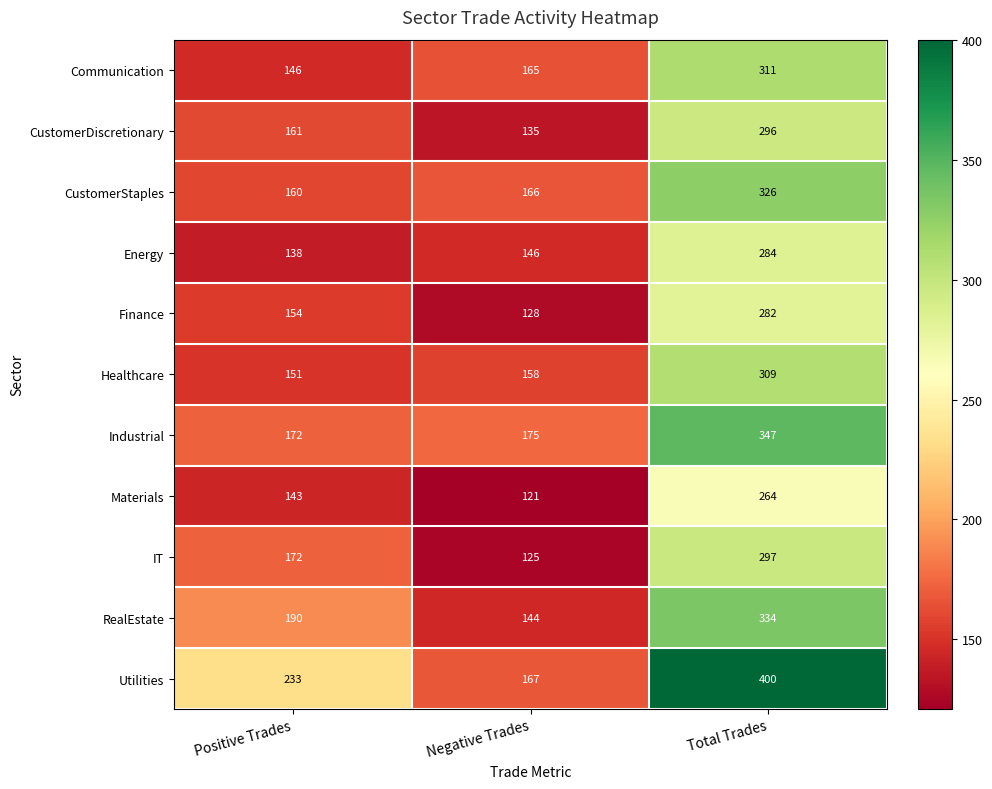

What is the difference between the Finance values at Total Trades and Positive Trades?

128